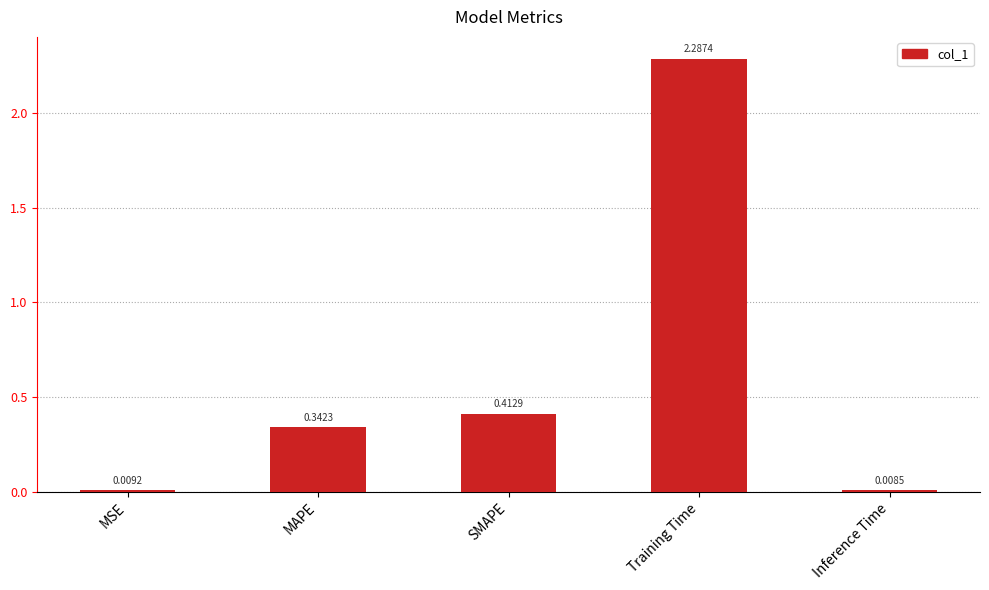

What is the average value?

0.6